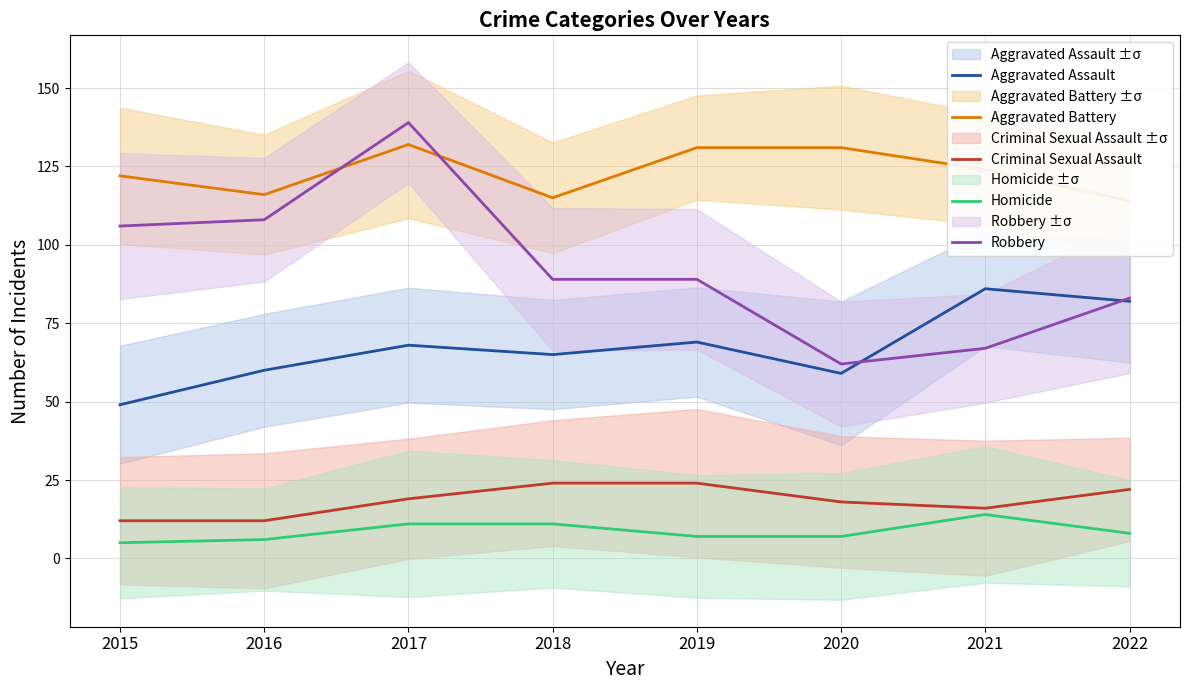

List the labels in order of Robbery value, smallest first.

2020, 2021, 2022, 2018, 2019, 2015, 2016, 2017